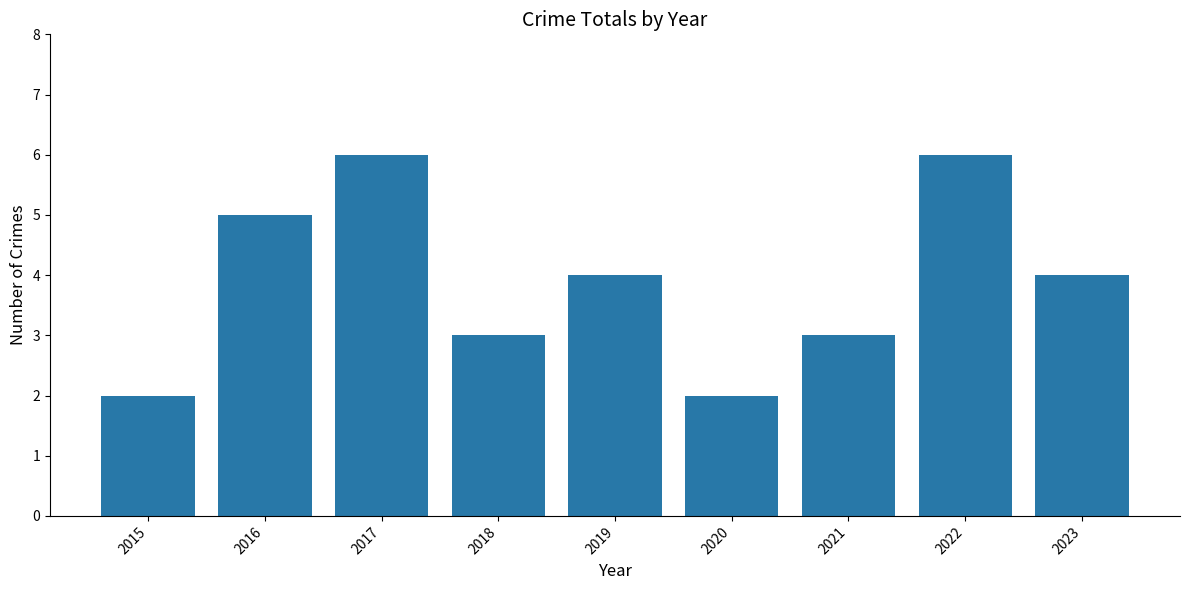

True or false: the data shows 3 at 2017.

False